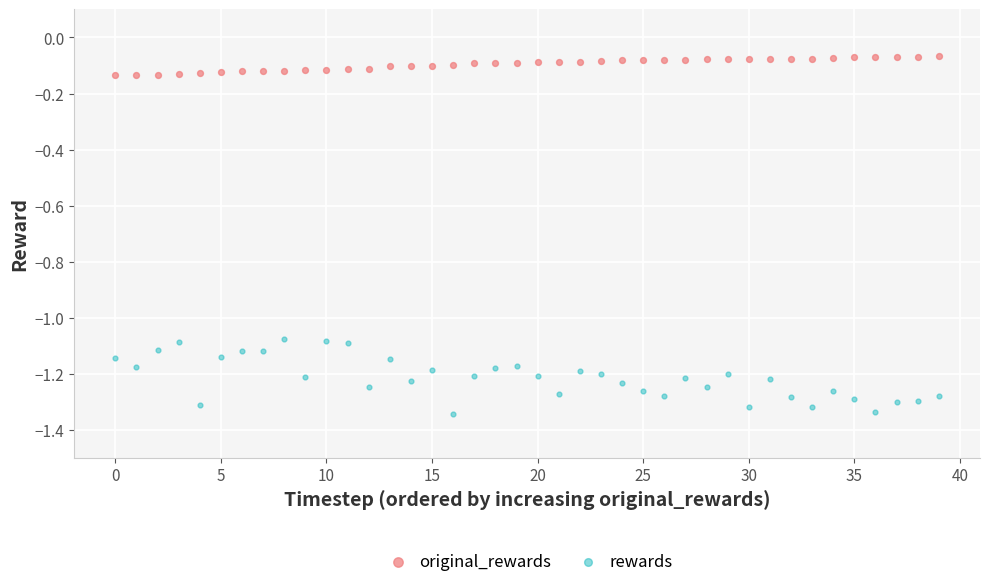

Across all data points, what is the range of Y values (max minus min)?

1.3